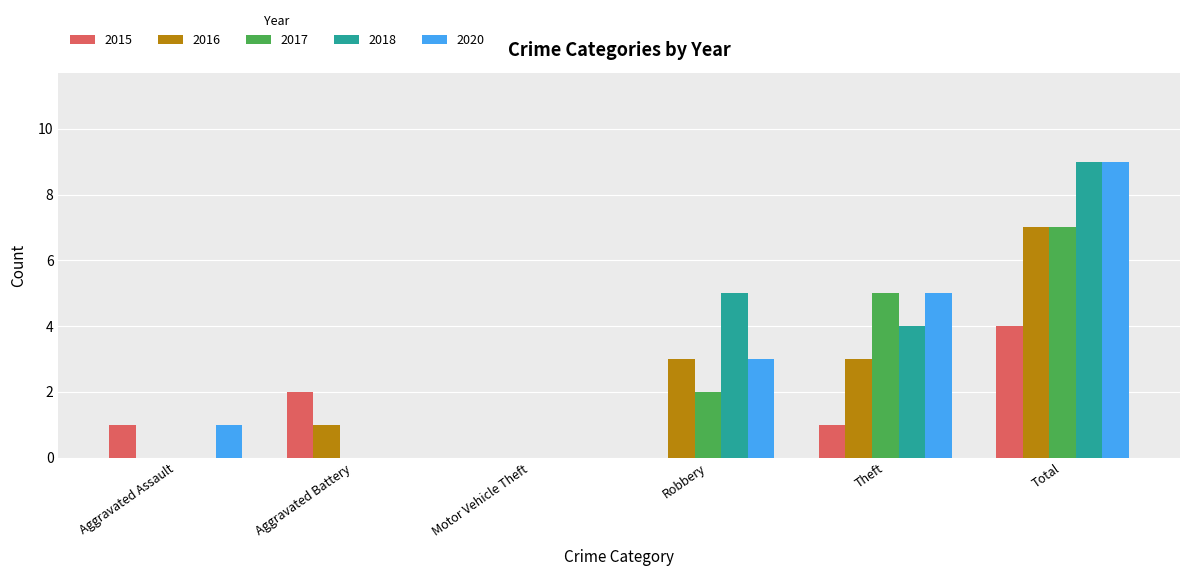

Read the 2015 value at Aggravated Assault.

1